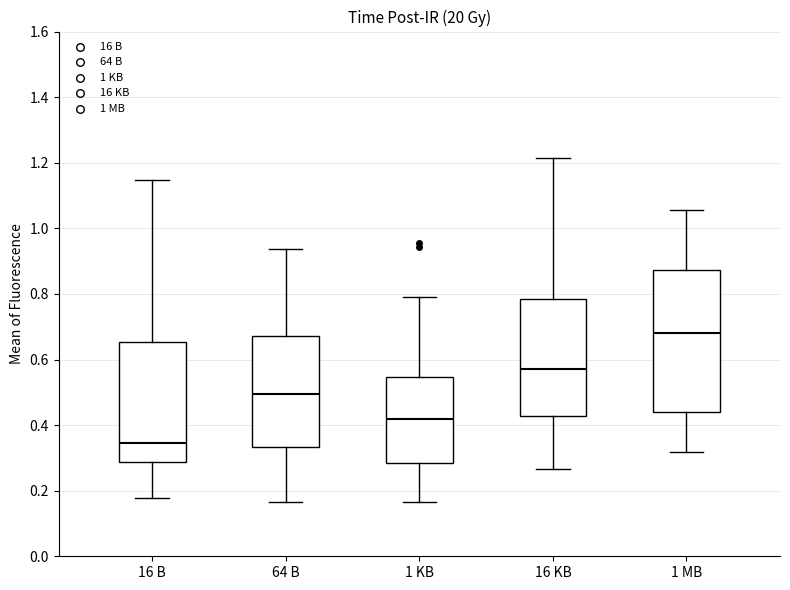

Which box's median line is the lowest?

16 B